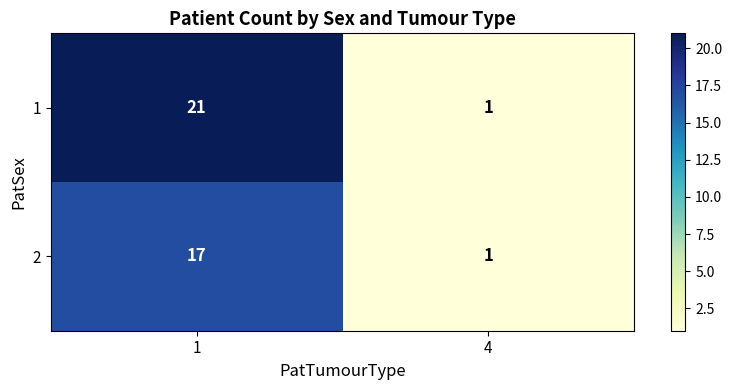

Count the number of data series in this chart.

2